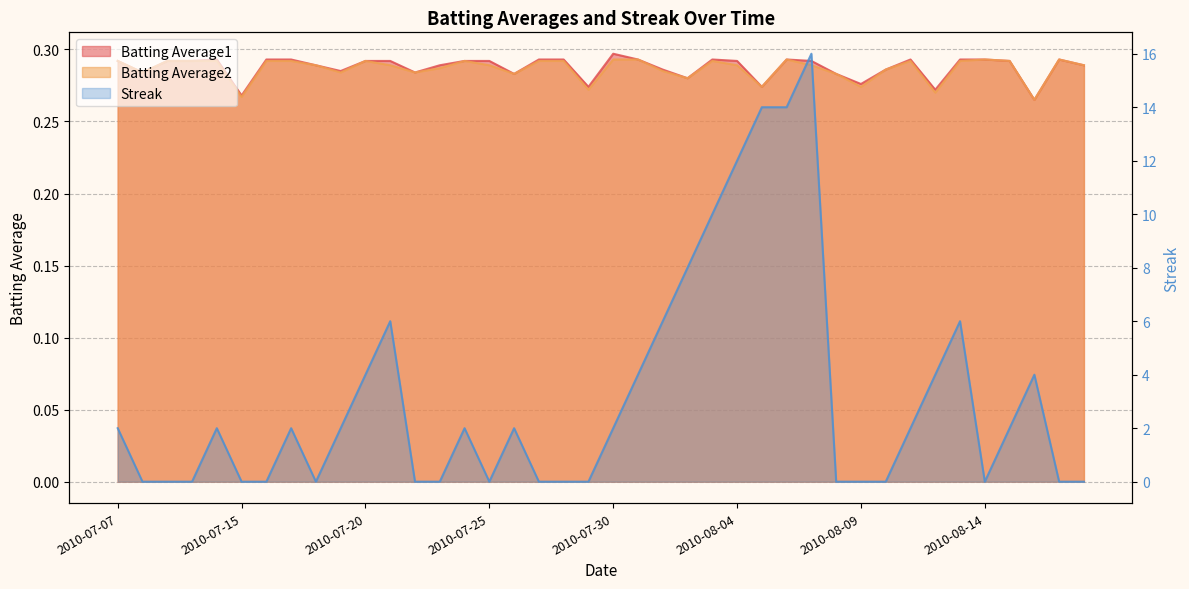

Which series has the widest spread of values?

Streak